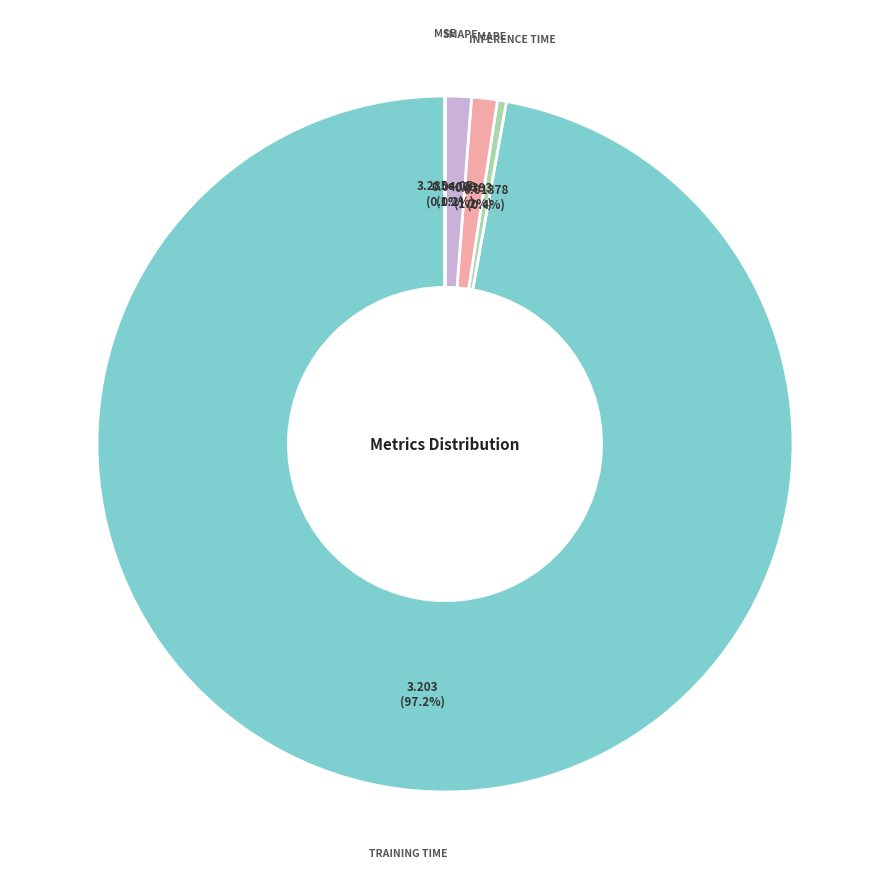

Is there any slice that represents more than half of the pie?

Yes